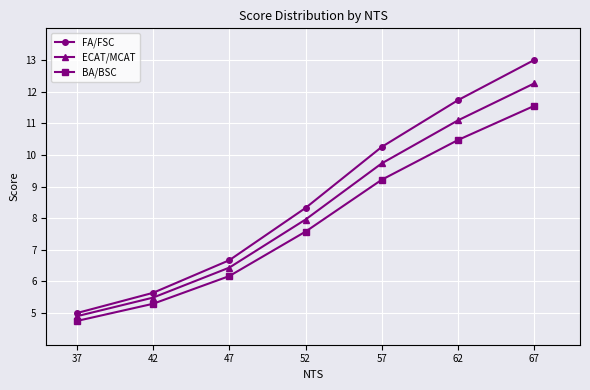

How many categories are shown in the chart?

7